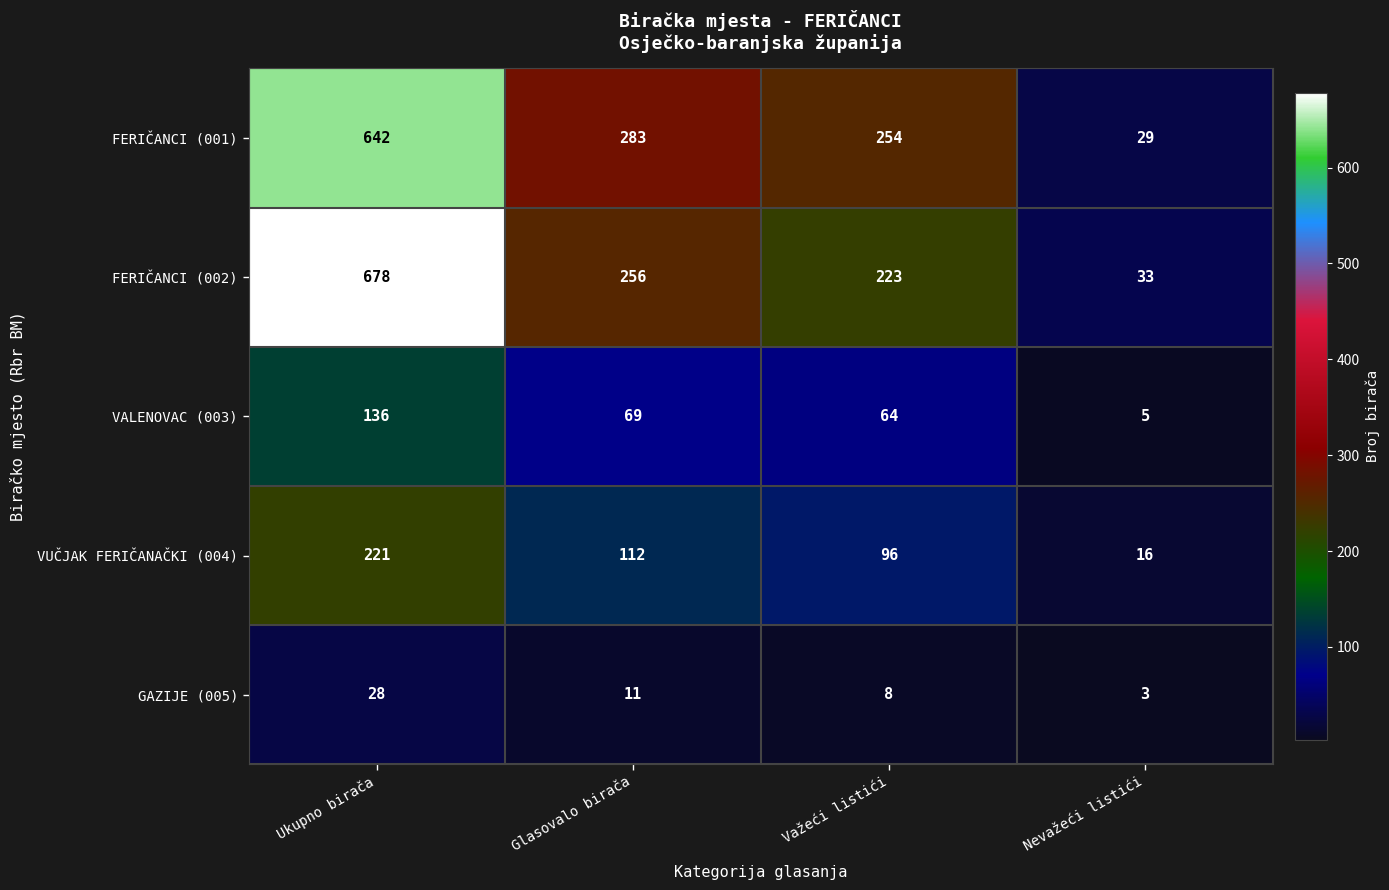

Between Ukupno birača and Važeći listići, which series saw the biggest shift?

FERIČANCI (002)